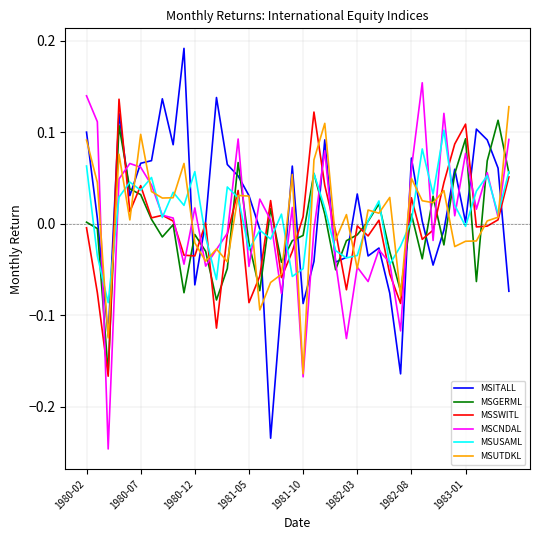

True or false: MSITALL and MSGERML cross at least once.

True